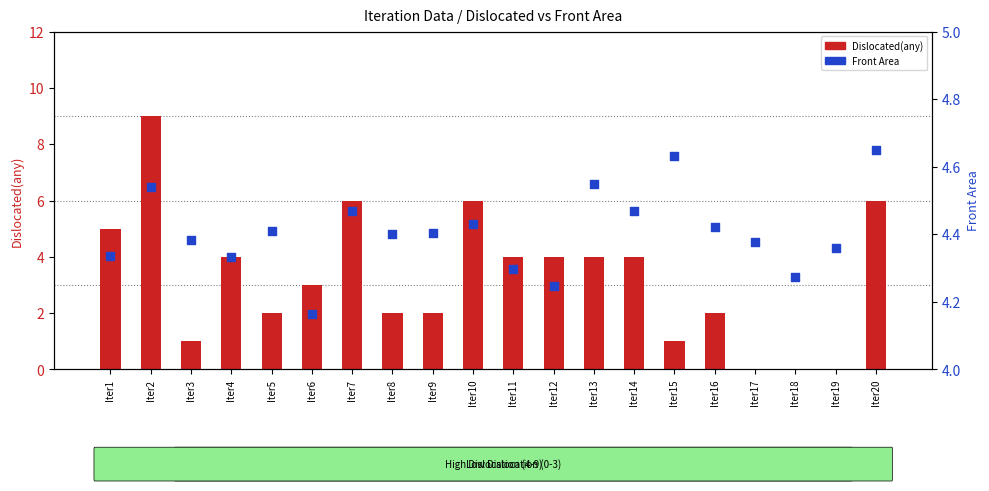

At which category is the sum across all series the highest?

Iter2